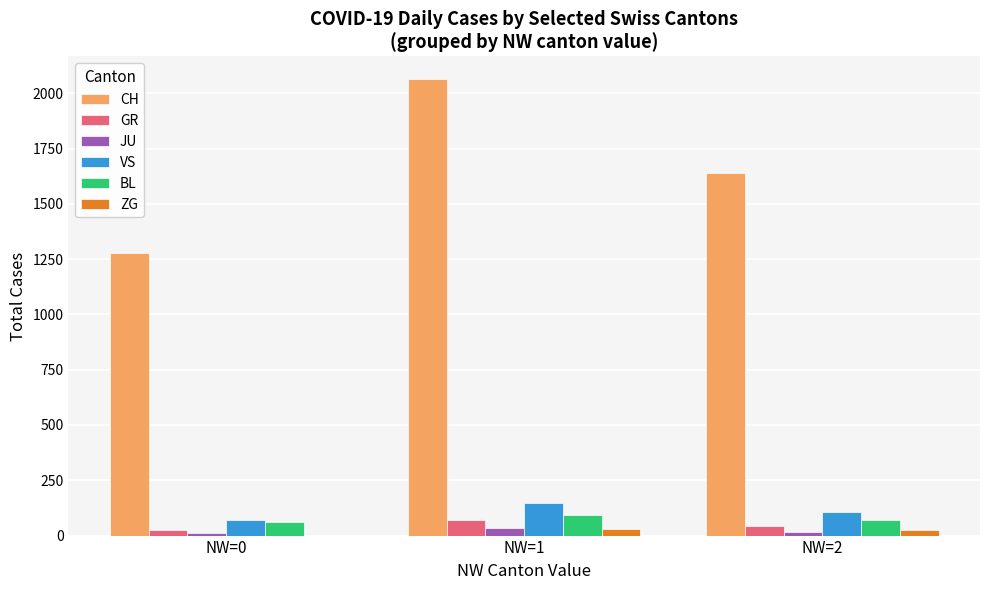

What is the average value of the BL series?

75